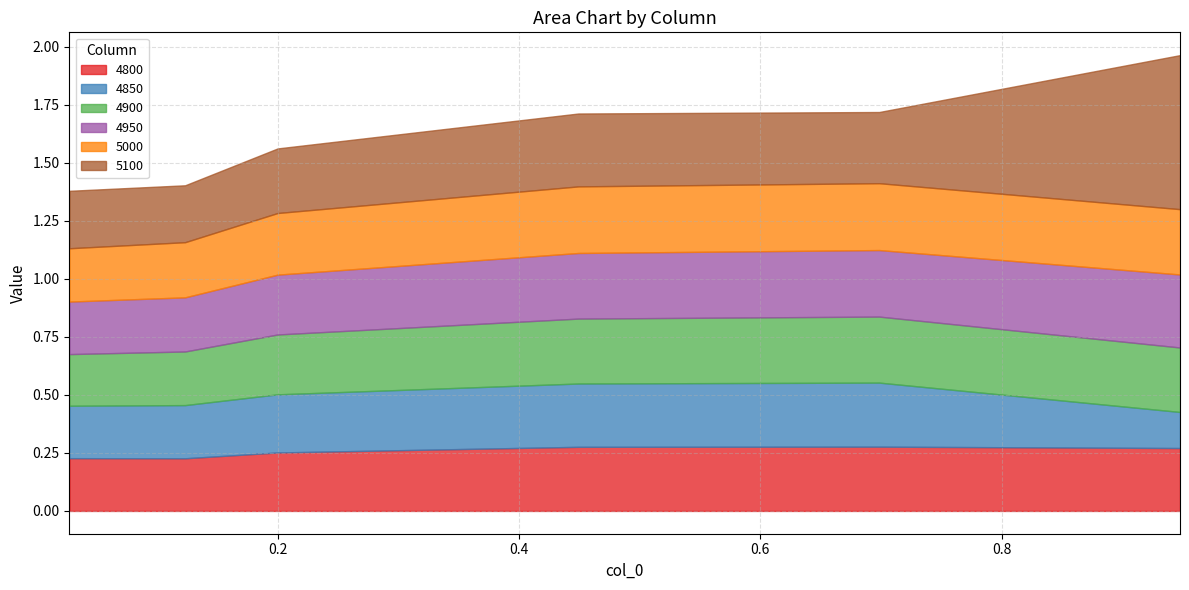

Between 0.2 and 0.4493150684931507, which series saw the biggest shift?

5100